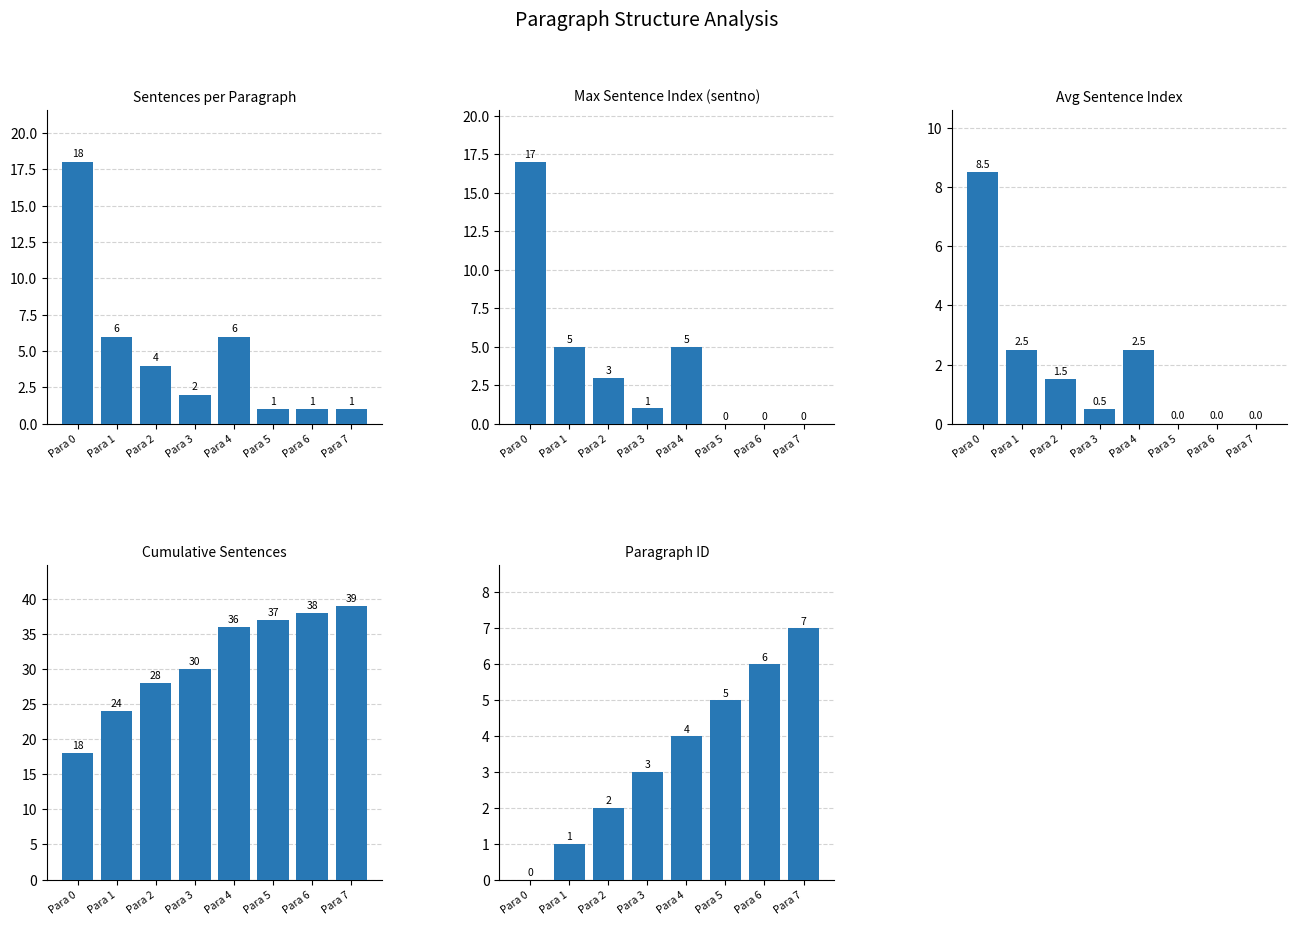

What is the average value of the Max Sentence Index series?

3.9